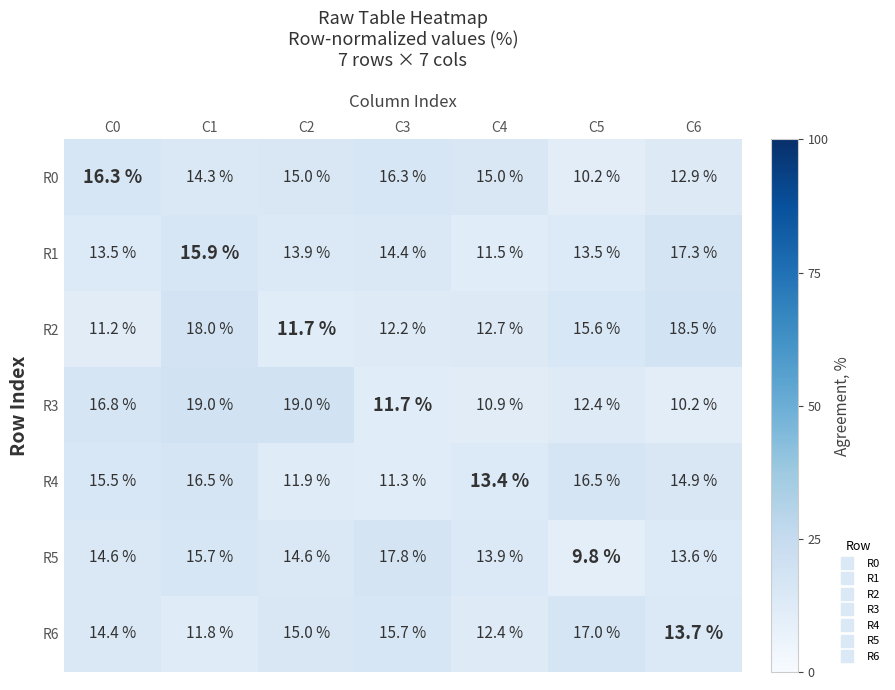

What value does the R1 series have at C5?

13.5